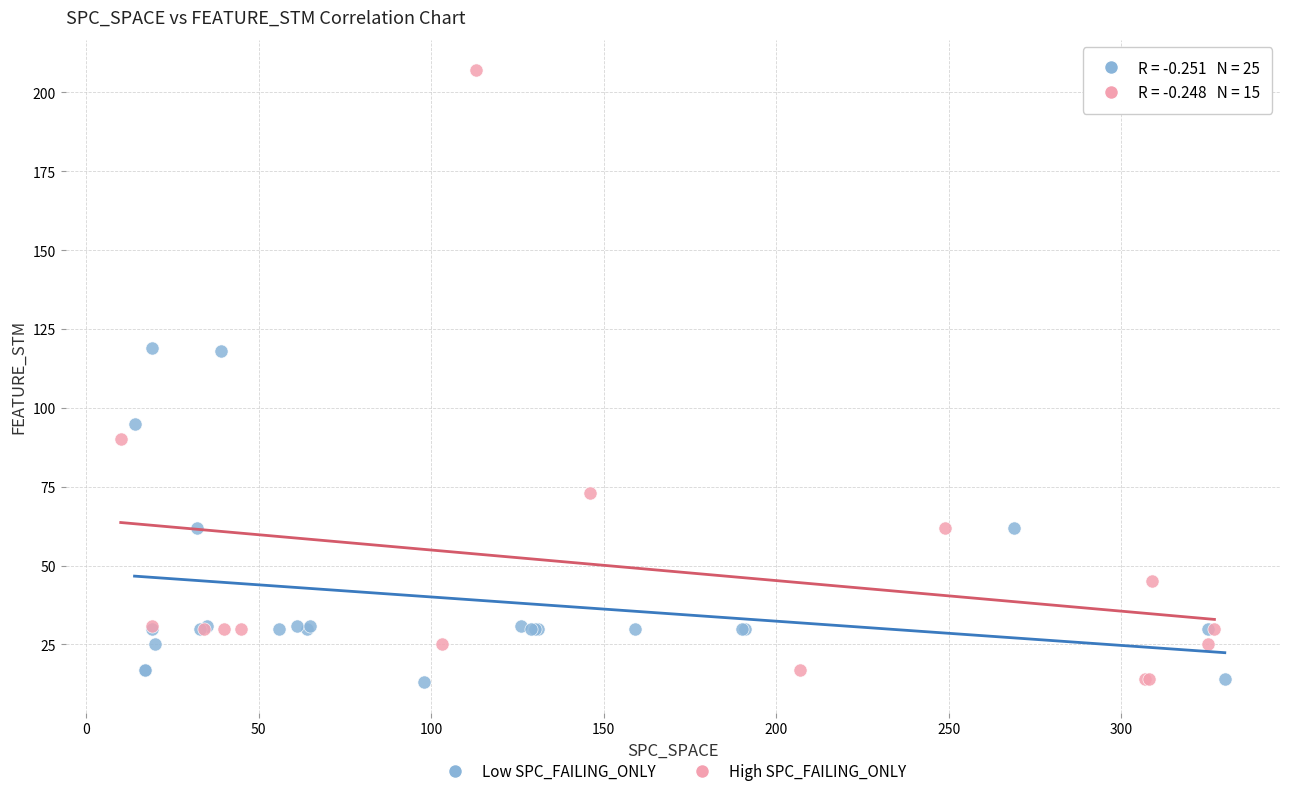

Which series contains the highest Y value?

High SPC_FAILING_ONLY